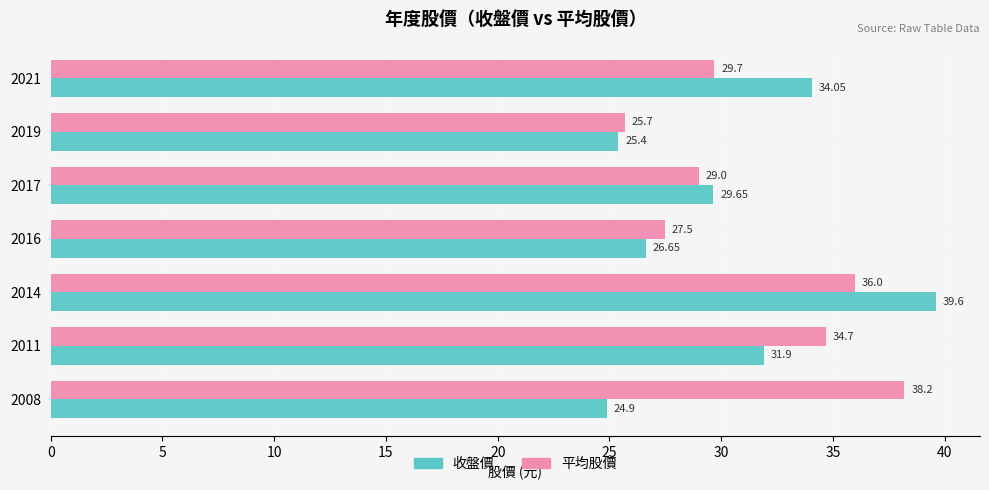

What is the difference between the maximum and second lowest values in the 平均股價 series?

10.7